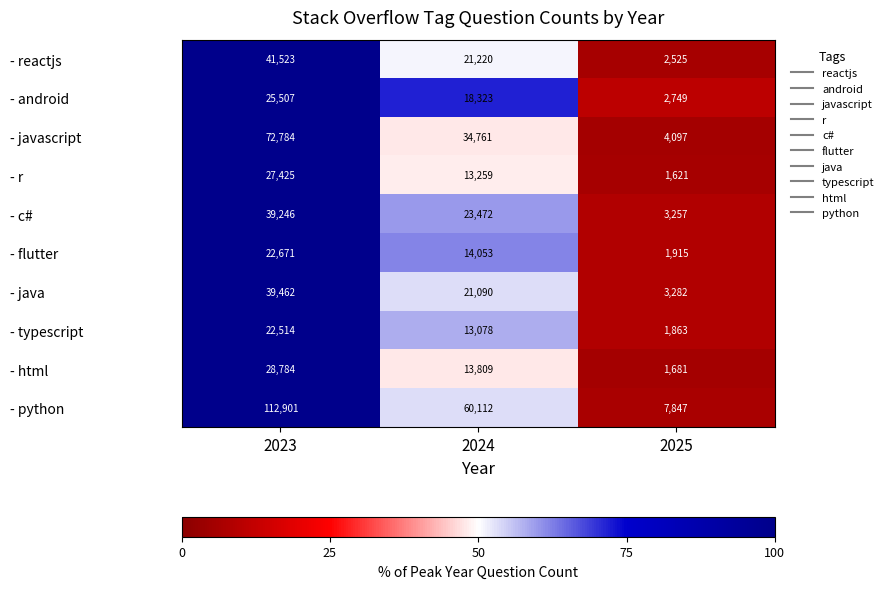

The value of - java at 2025 is 4605. True or false?

False